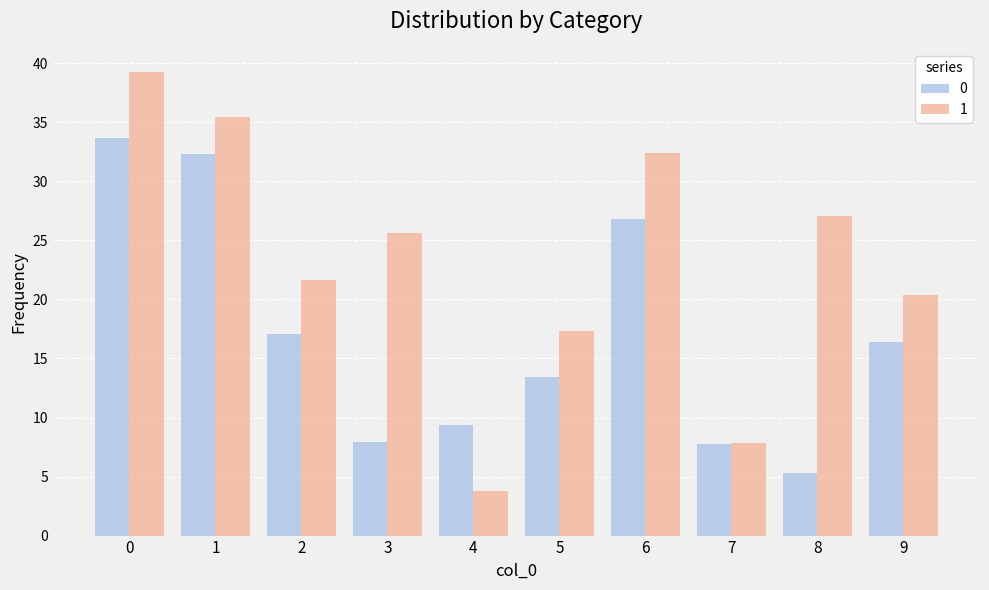

Rank the series by their maximum value, from lowest to highest.

0, 1